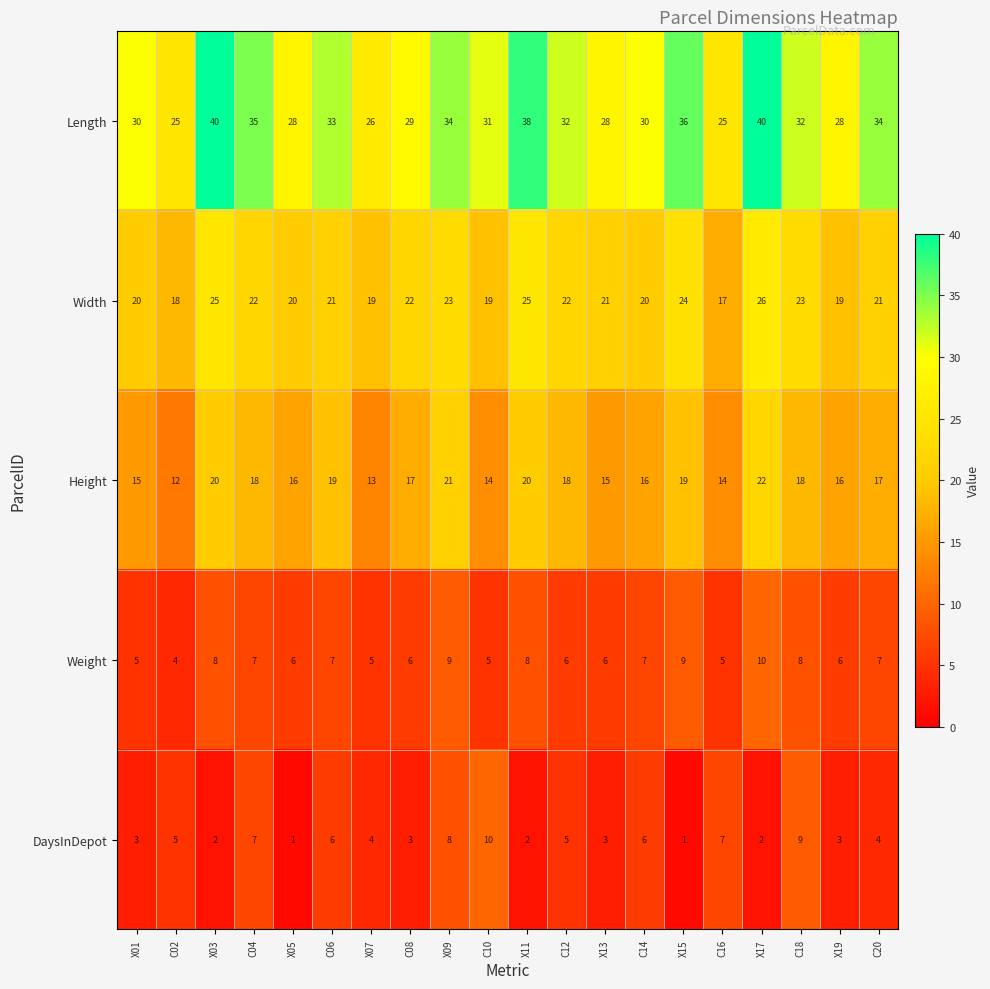

What is the difference between the maximum and second lowest values in the Height series?

9